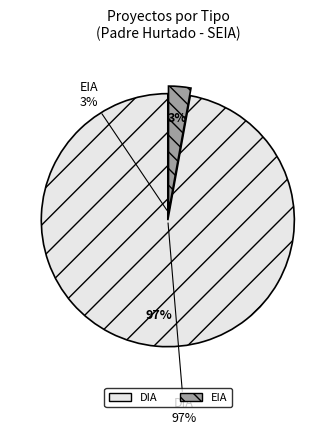

What is the majority slice?

DIA